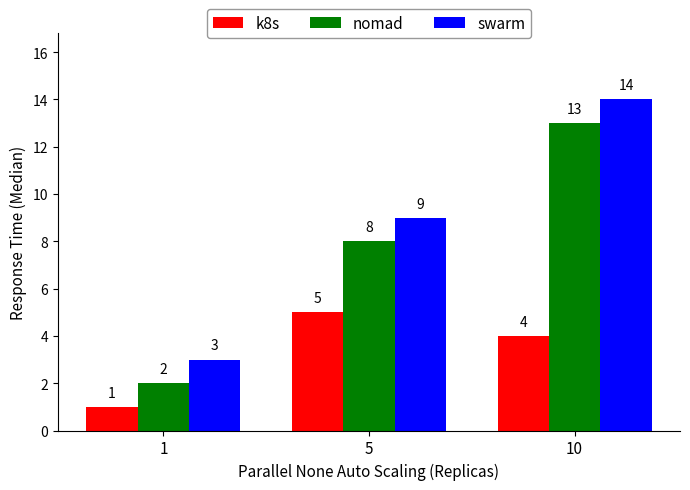

What is the highest value of the swarm series?

14